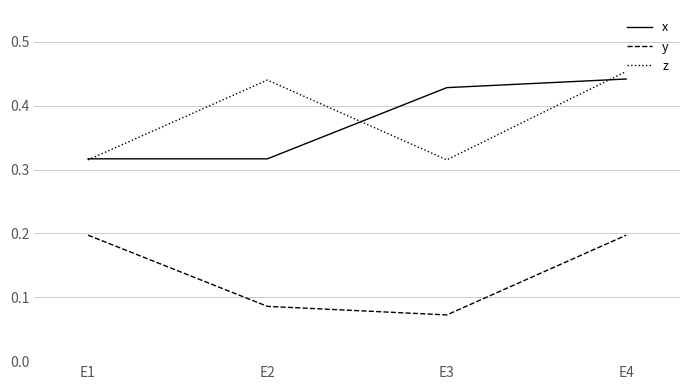

How many categories are shown in the chart?

4